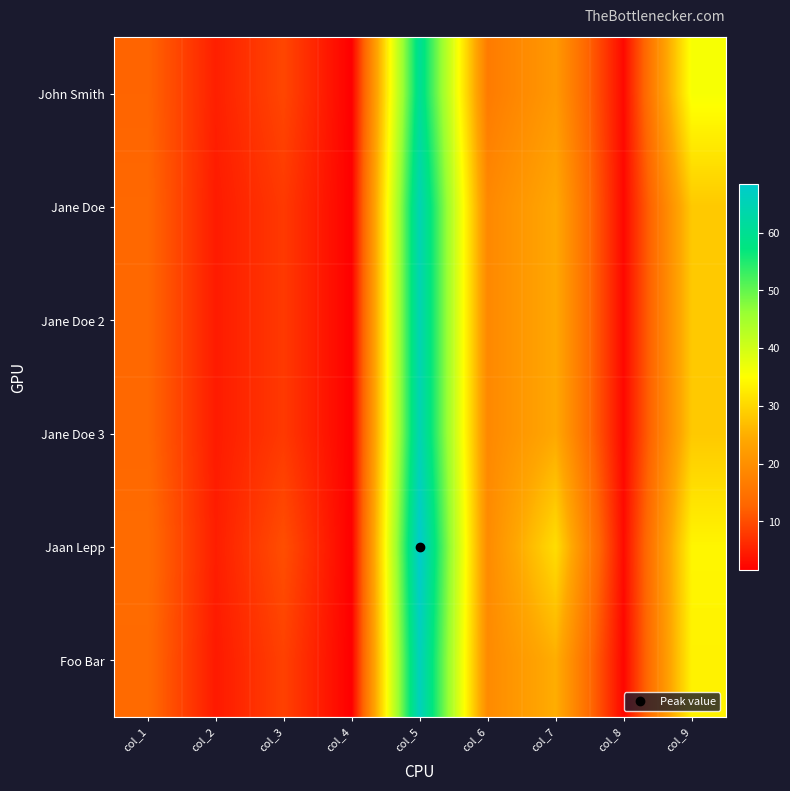

At col_3, list the series in order from smallest to largest.

Jane Doe, Jane Doe 2, Jane Doe 3, Foo Bar, John Smith, Jaan Lepp